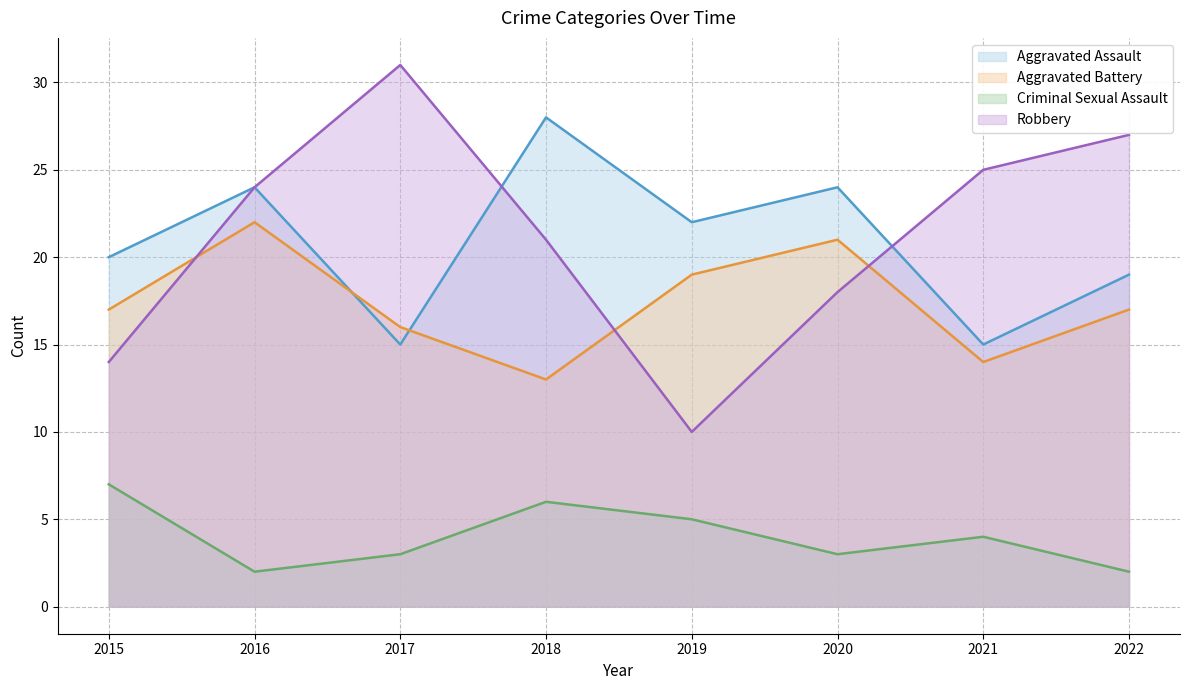

Which series has the largest range (max minus min)?

Robbery